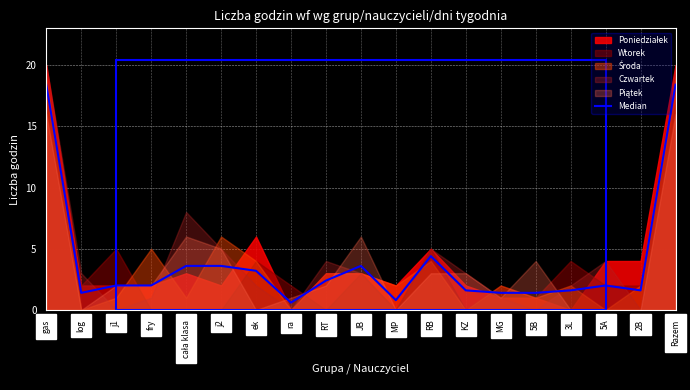

What is the label of the 10th point from the right?

JB